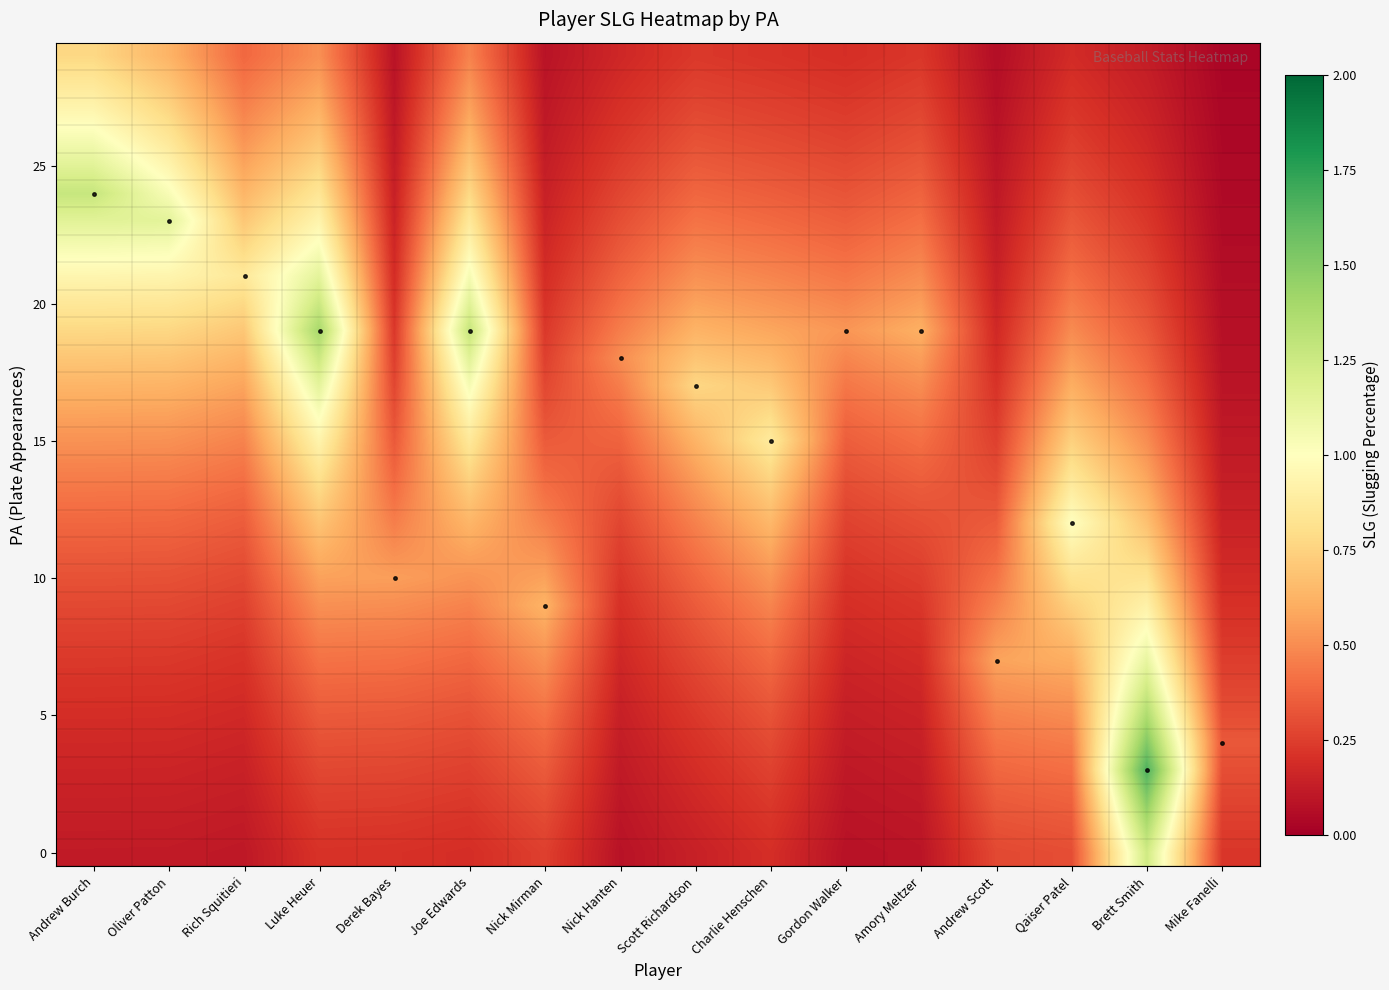

What is the difference between the highest and lowest values at Qaiser Patel?

0.8